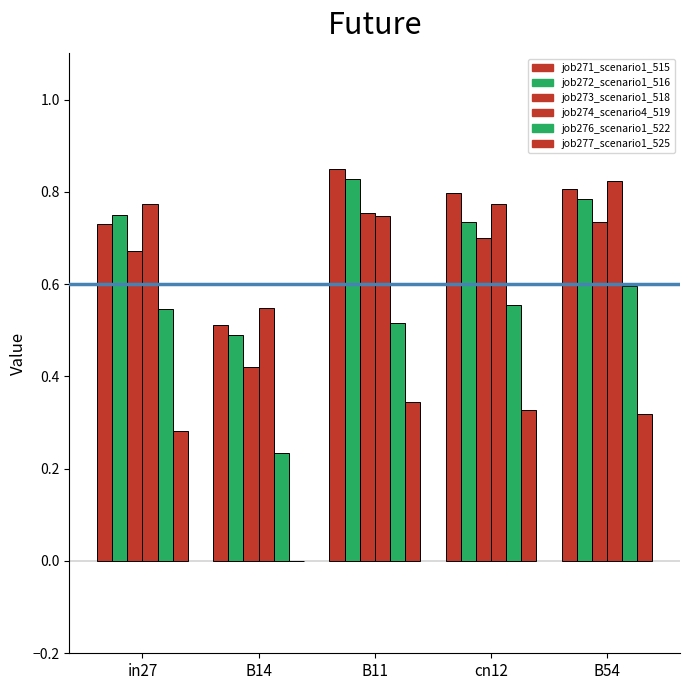

What is the difference between the job273_scenario1_518 values at B11 and cn12?

0.1